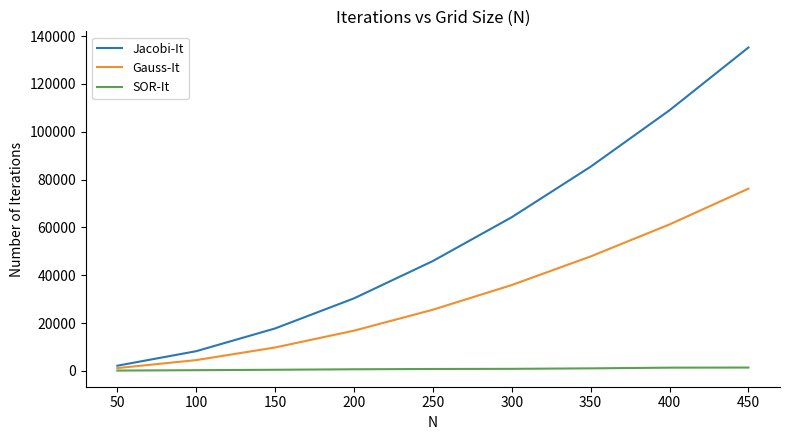

Which series has the largest total across all categories?

Jacobi-It